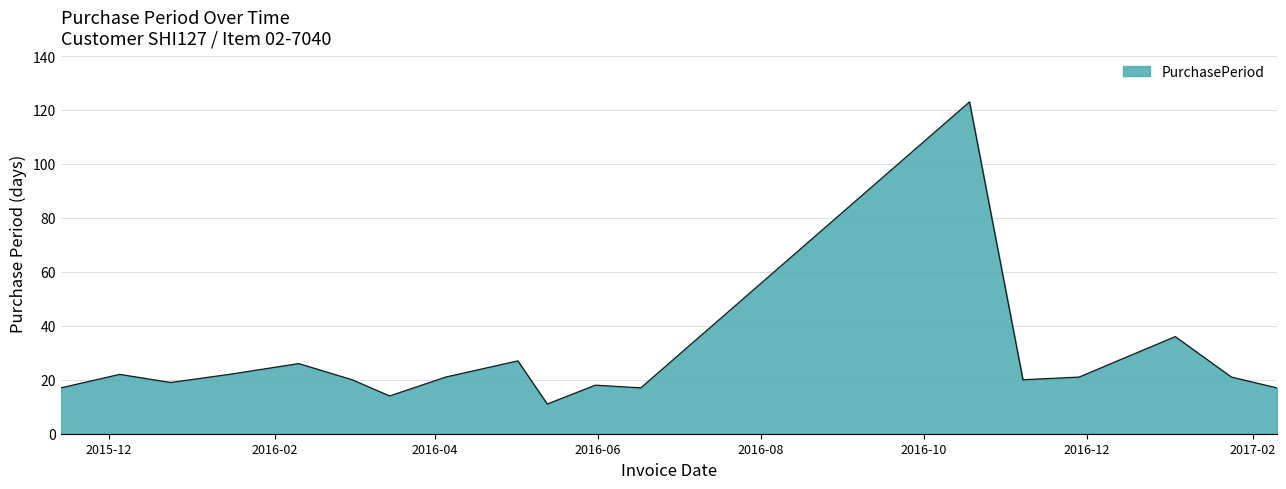

What is the greatest value displayed?

123